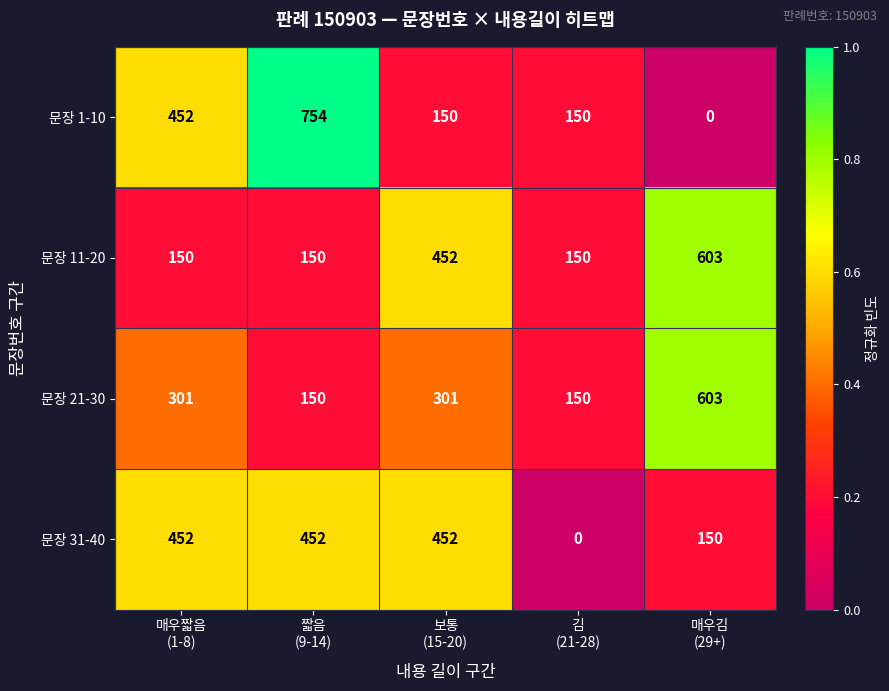

What is the maximum value shown in the chart?

754